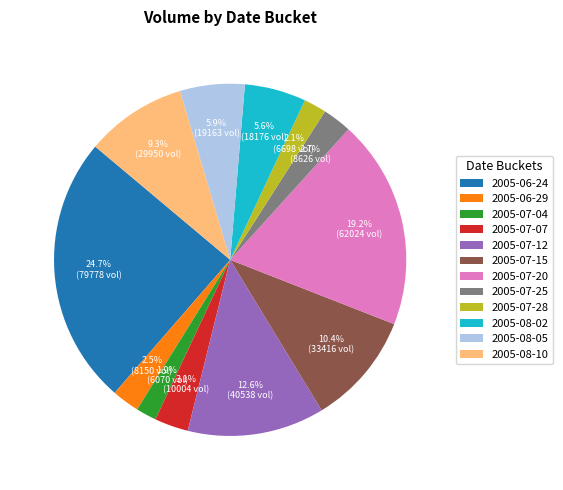

Which slice is the largest?

2005-06-24